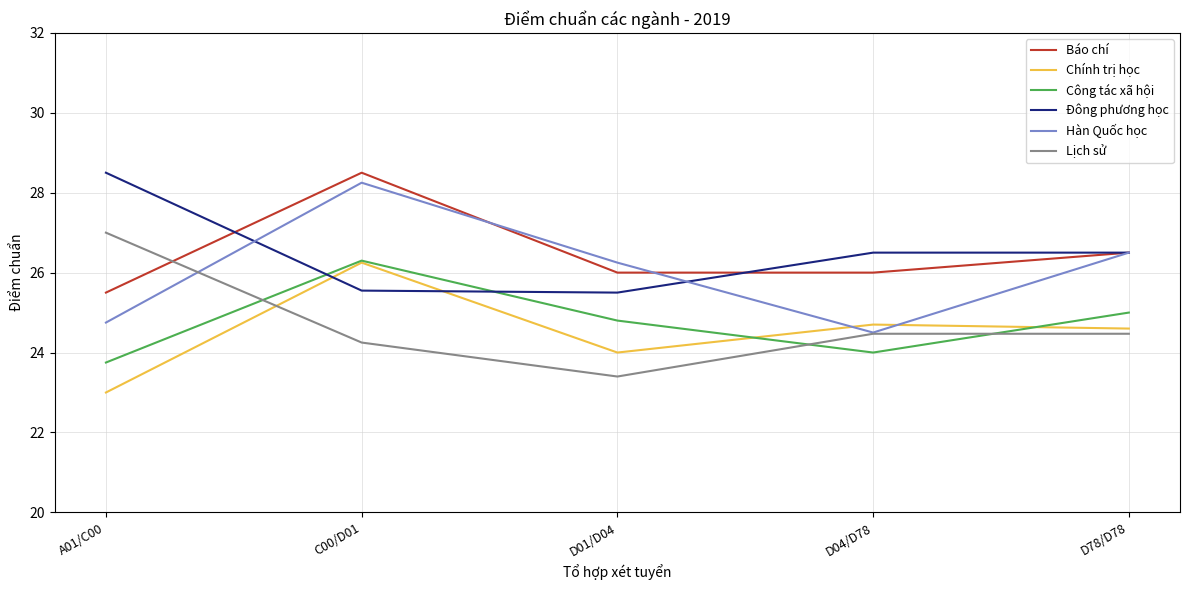

At which category does Chính trị học reach its first local peak?

C00/D01